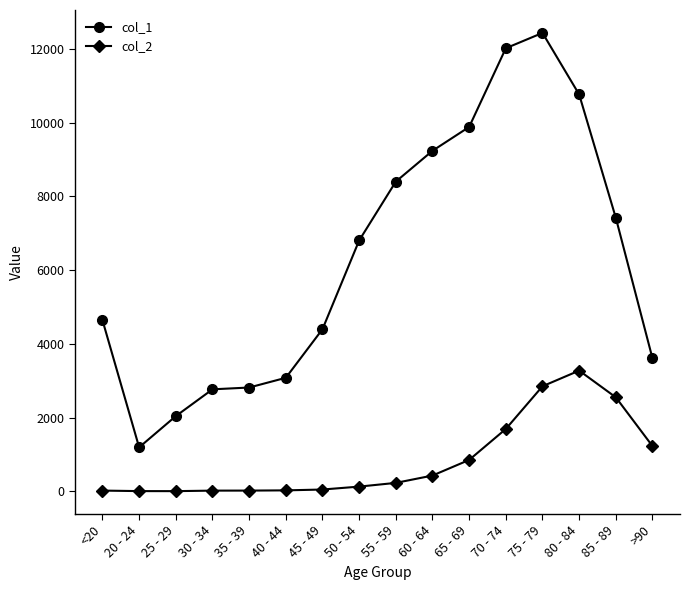

How many lines are shown in the chart?

2